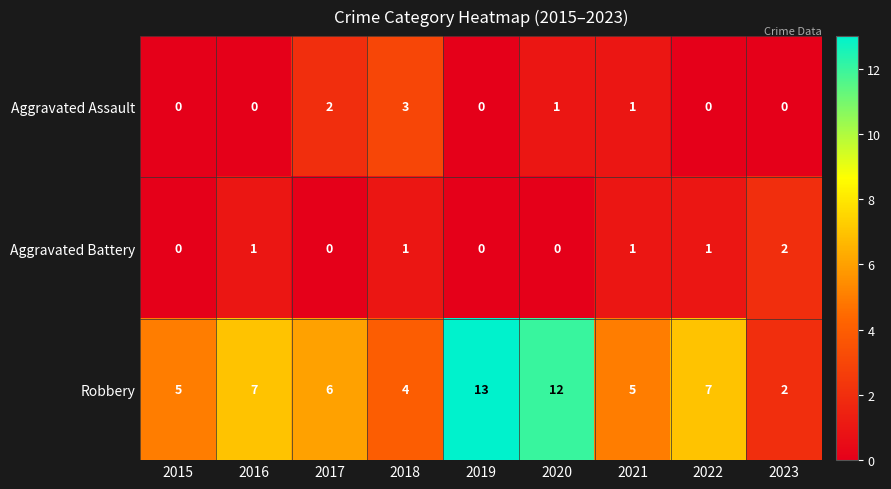

At which label does Robbery first exceed 6?

2016